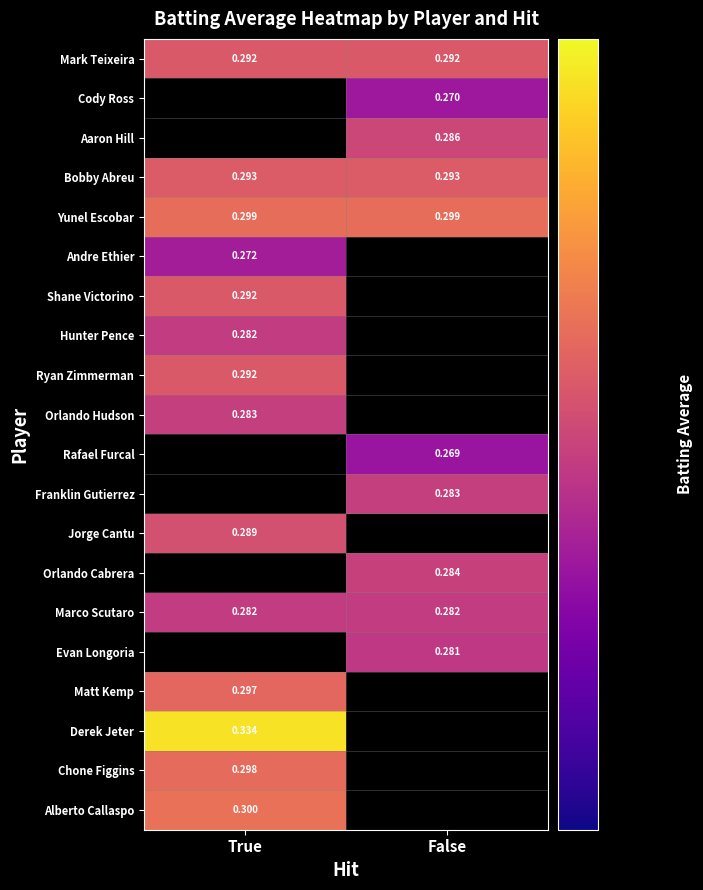

Is the value of Mark Teixeira at False greater than the value of Alberto Callaspo at True?

No